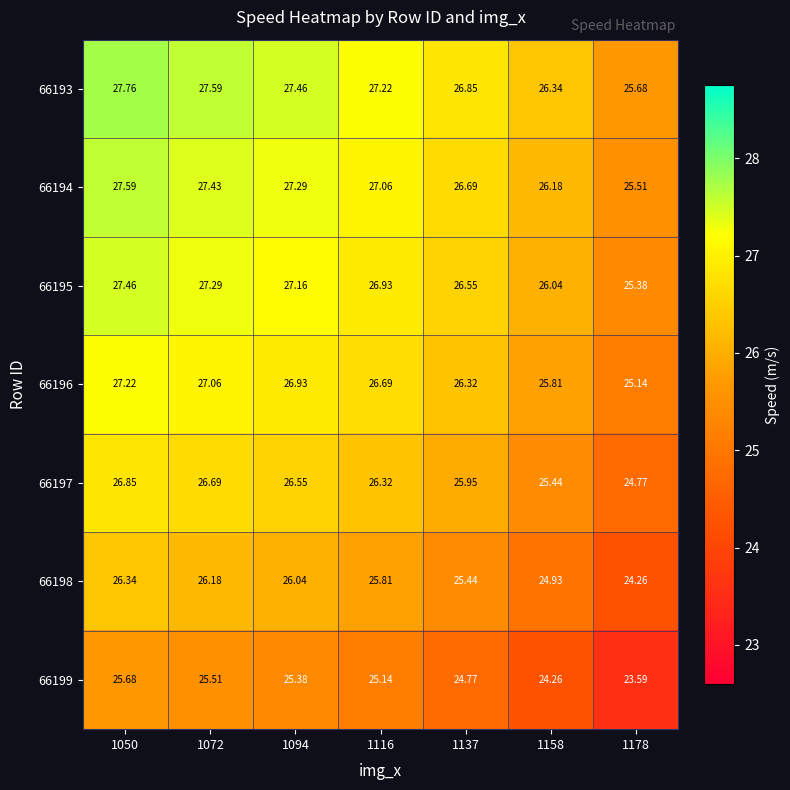

What is the total value across all series at 1116?

185.2